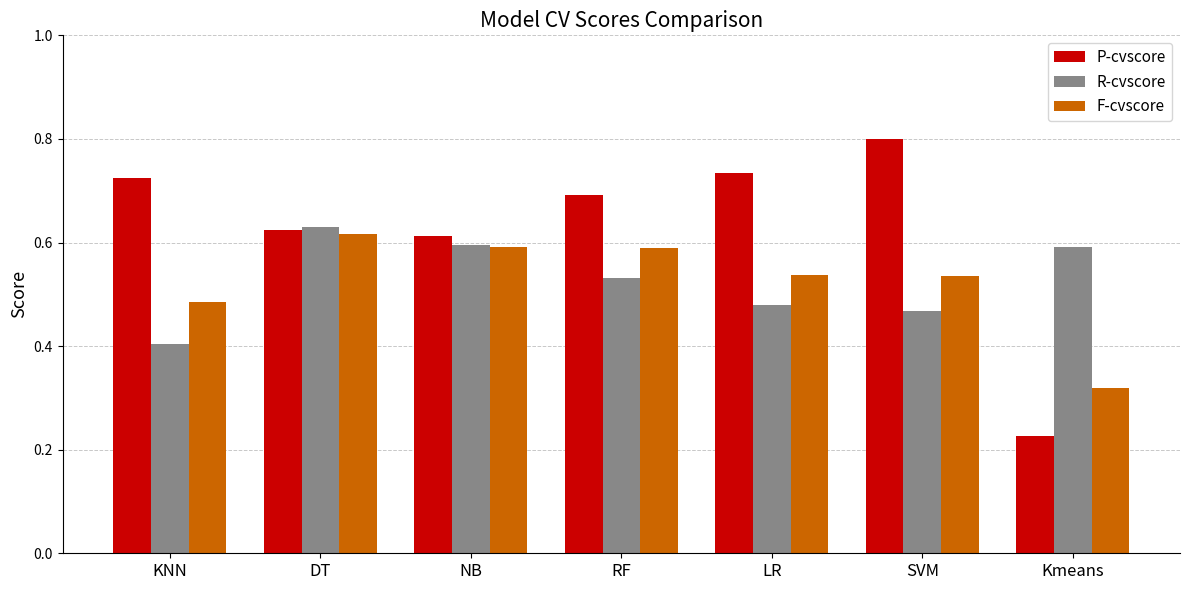

The P-cvscore series shows 0.7 at RF. True or false?

True